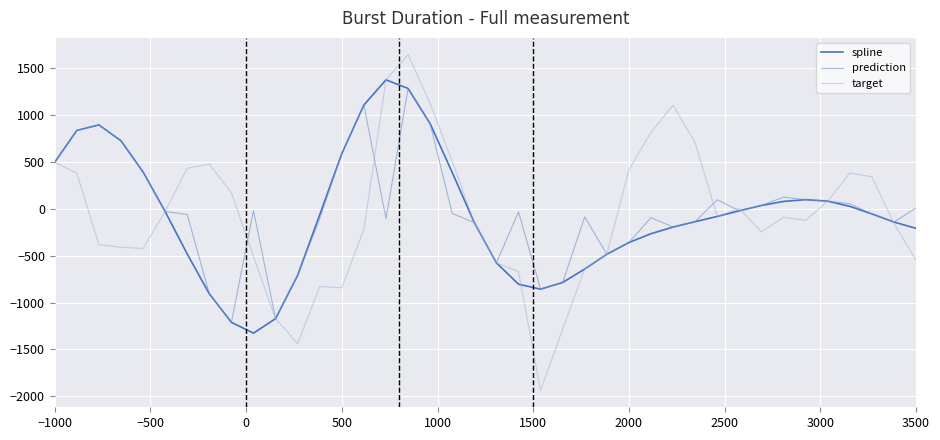

What is the highest value of the target series?

1636.6